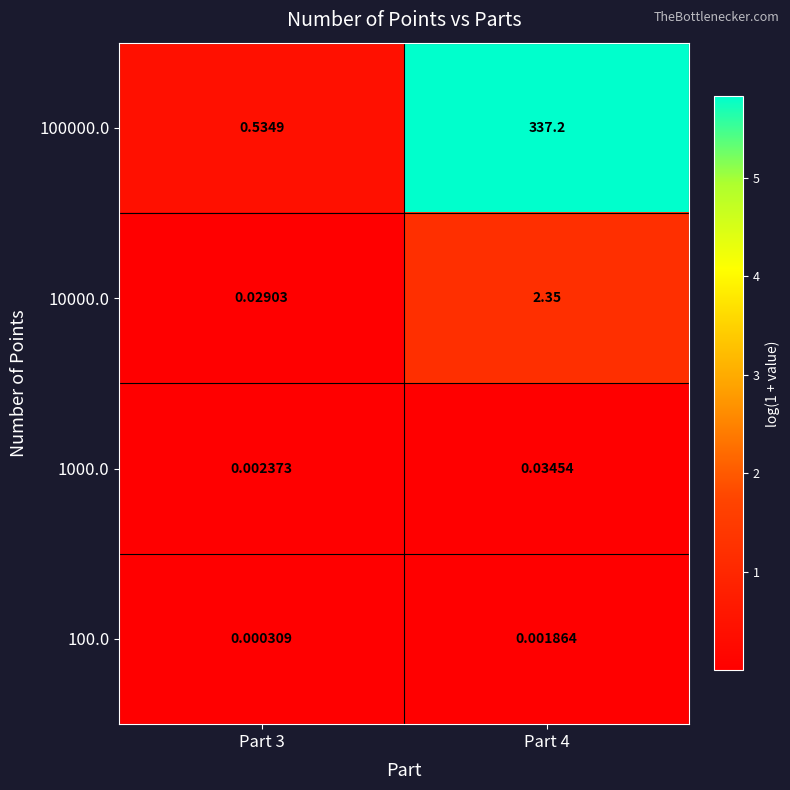

Is the value of 100000.0 at Part 4 greater than the value of 1000.0 at Part 4?

Yes